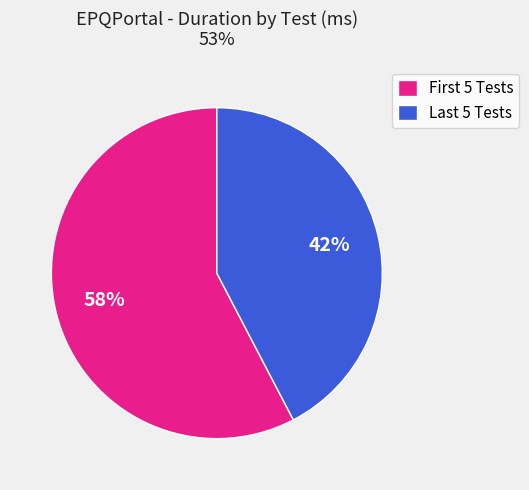

Rank the categories by value from lowest to highest.

Last 5 Tests, First 5 Tests